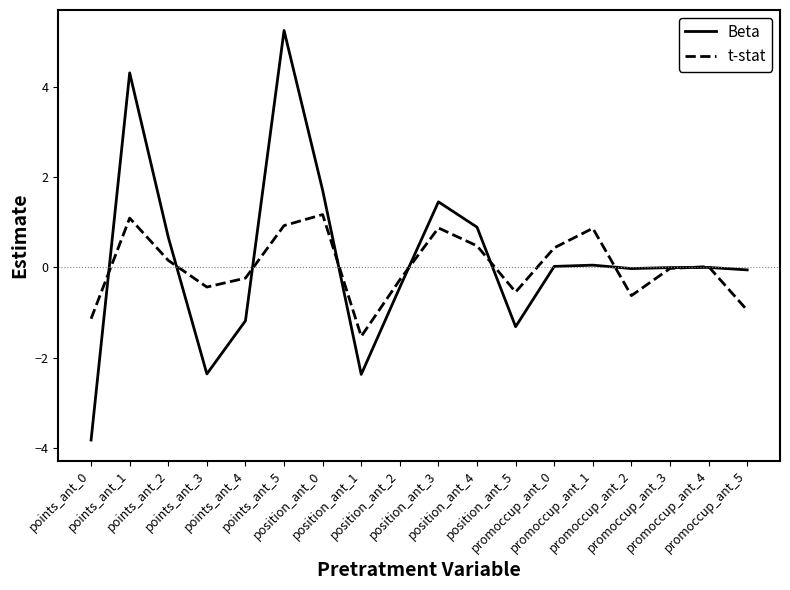

What is the minimum value shown in the chart?

-3.8